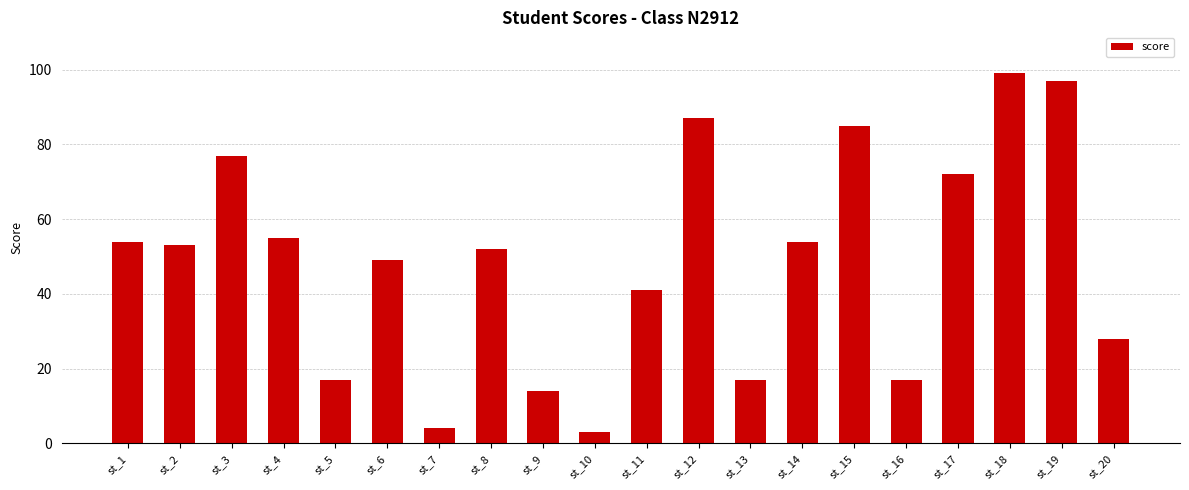

Count the number of data series in this chart.

1